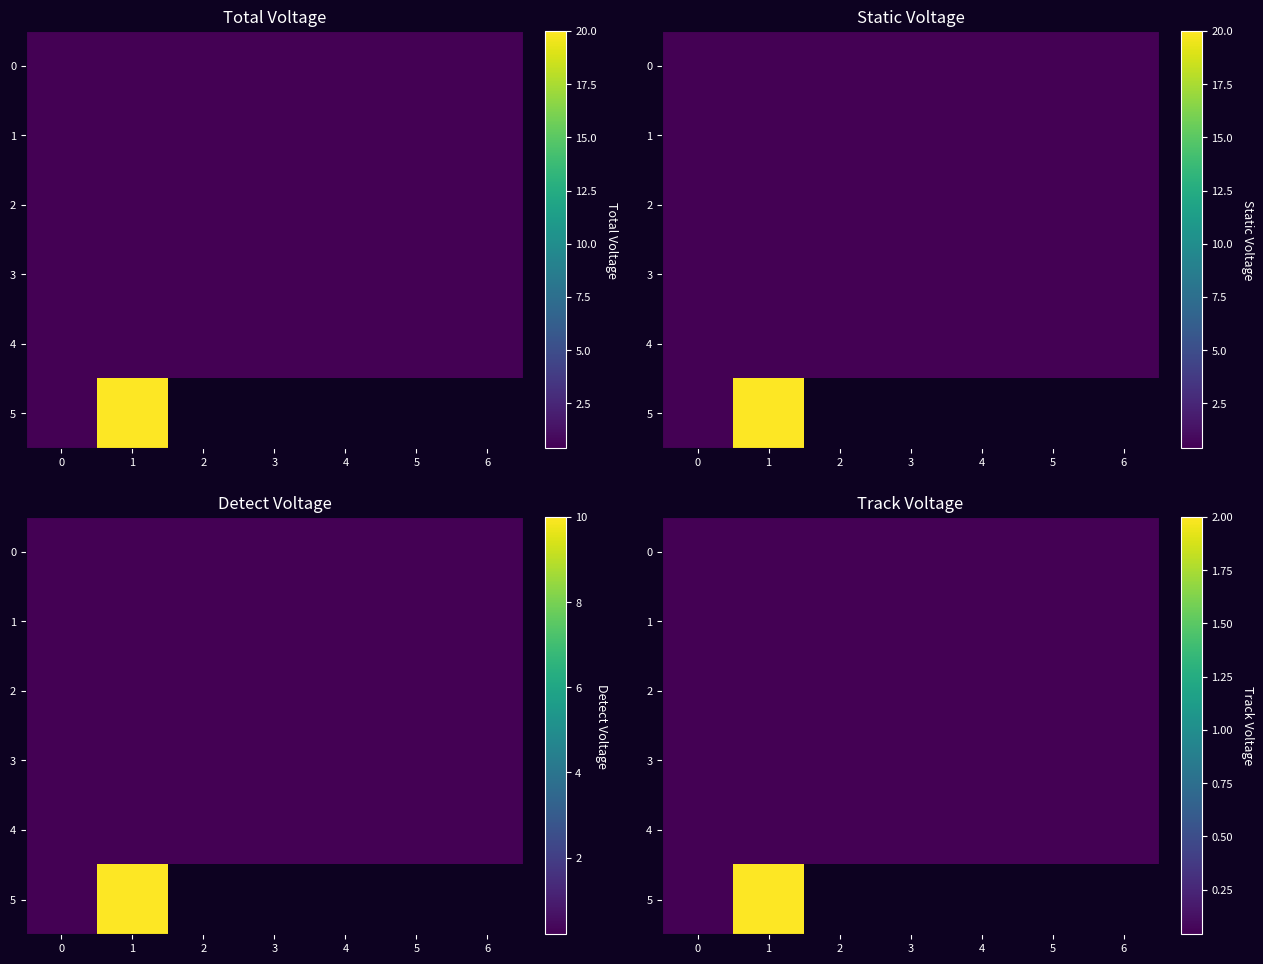

The value of 4 at 2 is 0.0. True or false?

True